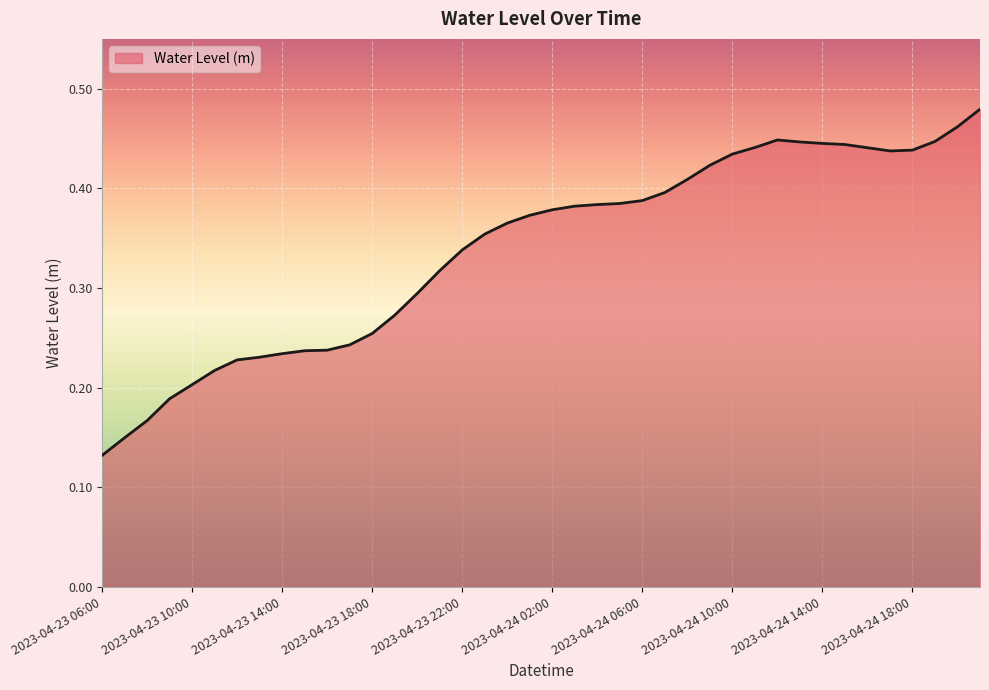

Does the chart have visible grid lines?

Yes